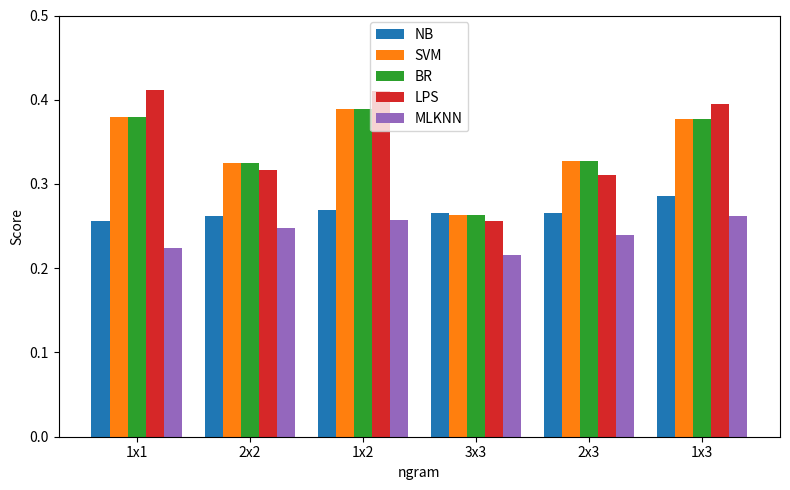

What is the difference between the maximum and second lowest values in the BR series?

0.1